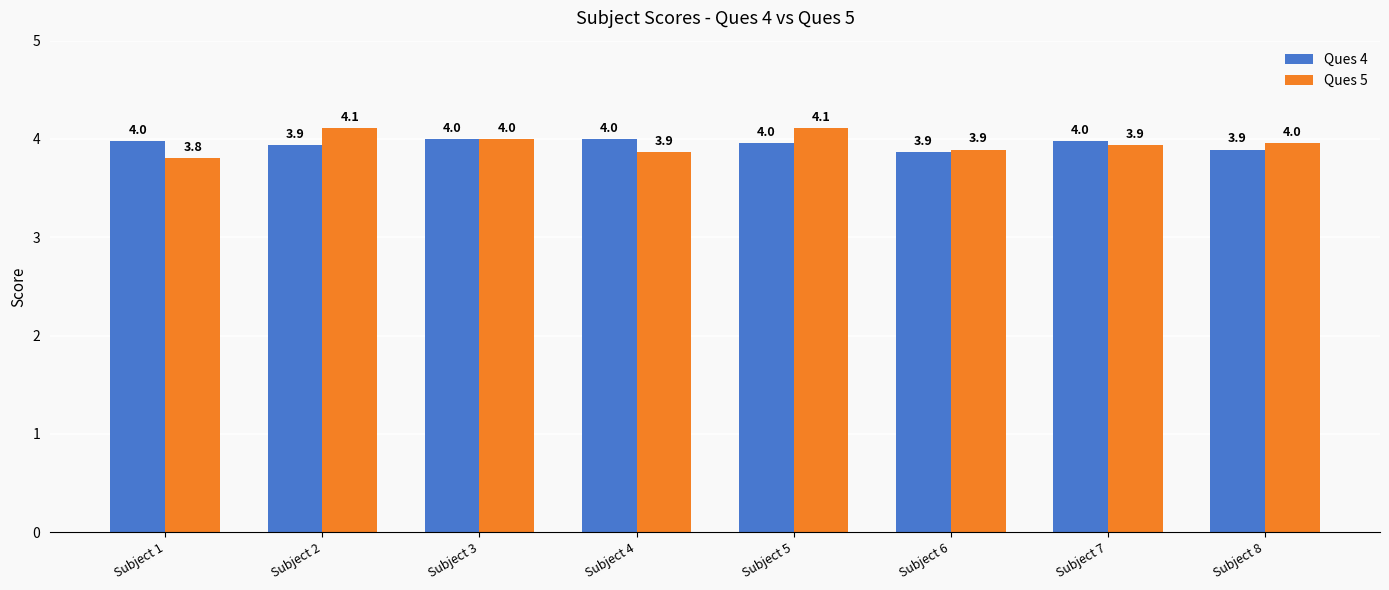

What is the maximum value for Ques 4?

4.0